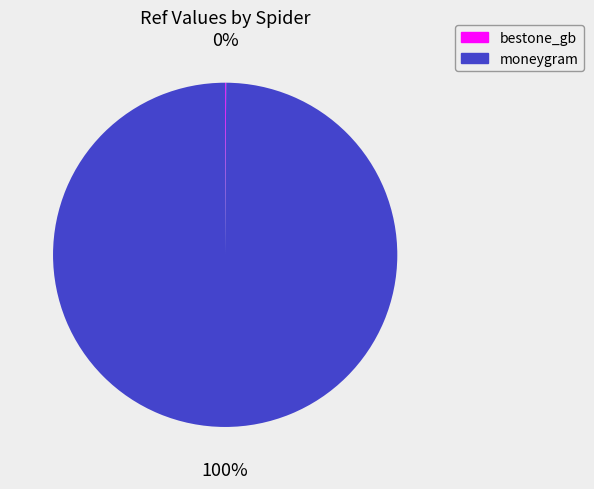

Which slice represents more than half of the pie?

moneygram